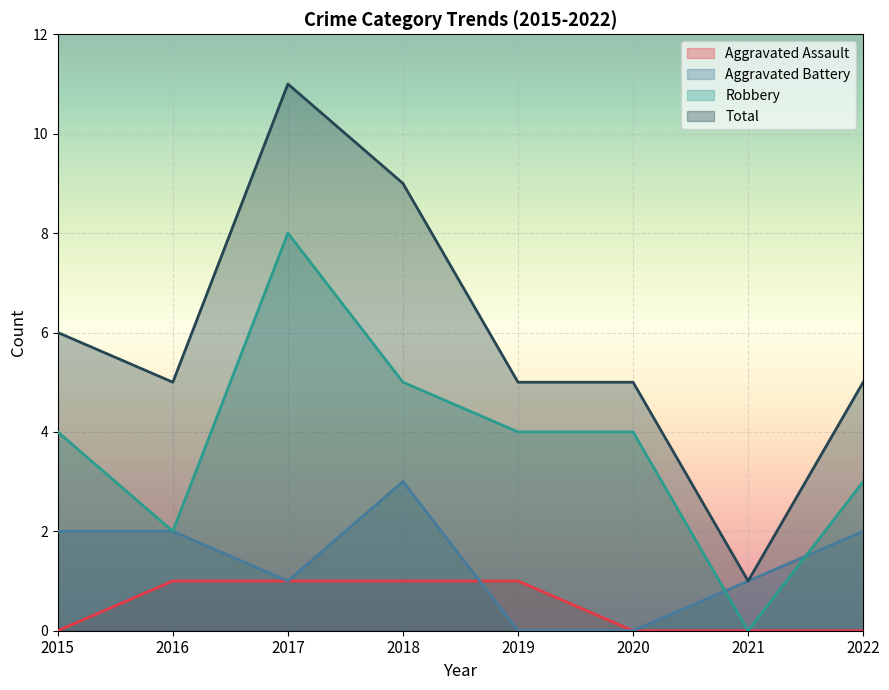

How many lines are shown in the chart?

4